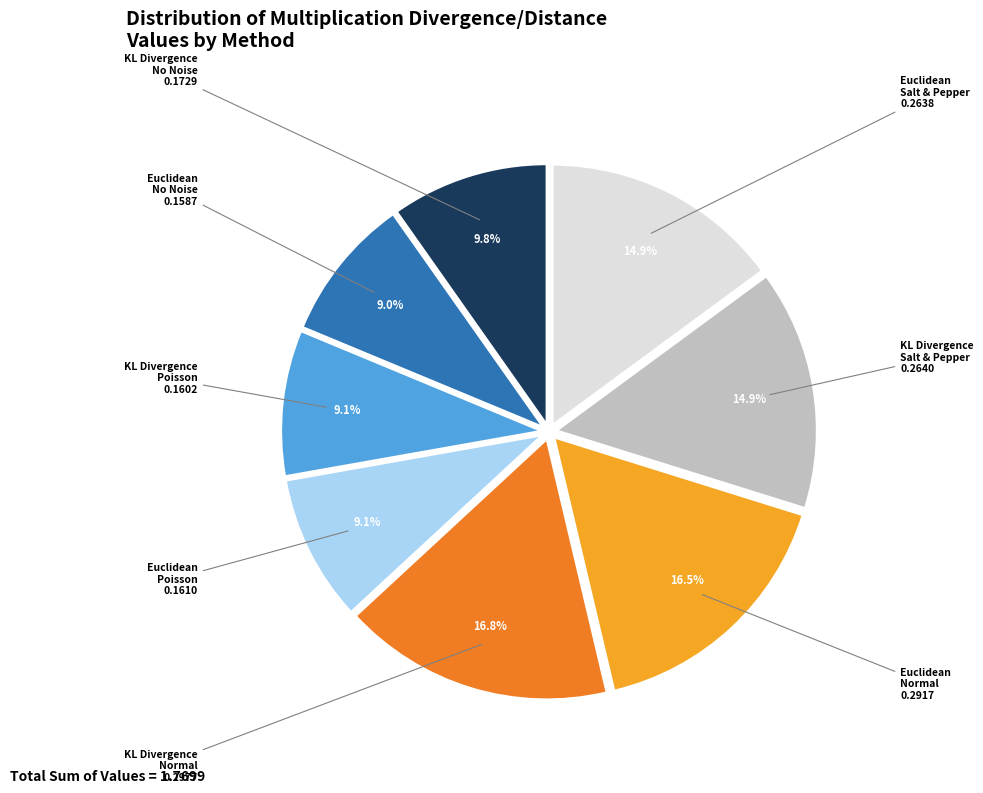

Does Euclidean Poisson account for over 50% of the chart?

No